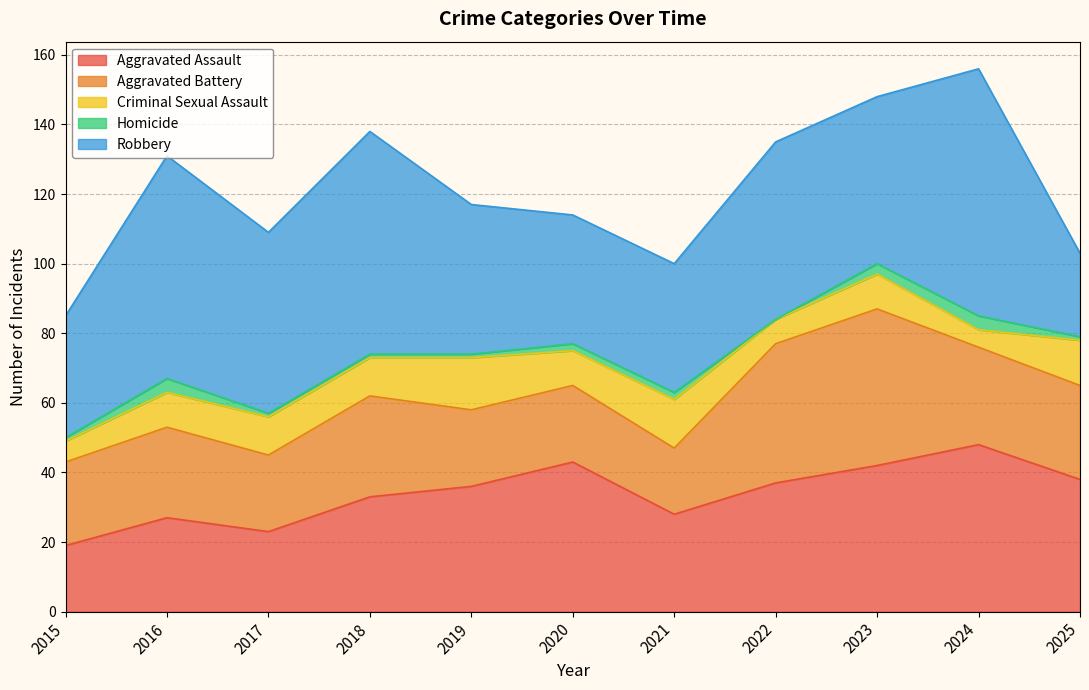

Reading left to right, extract all data points from this chart.

Aggravated Assault: 2015=19	2016=27	2017=23	2018=33	2019=36	2020=43	2021=28	2022=37	2023=42	2024=48	2025=38
Aggravated Battery: 2015=24	2016=26	2017=22	2018=29	2019=22	2020=22	2021=19	2022=40	2023=45	2024=28	2025=27
Criminal Sexual Assault: 2015=6	2016=10	2017=11	2018=11	2019=15	2020=10	2021=14	2022=7	2023=10	2024=5	2025=13
Homicide: 2015=1	2016=4	2017=1	2018=1	2019=1	2020=2	2021=2	2022=0	2023=3	2024=4	2025=1
Robbery: 2015=35	2016=64	2017=52	2018=64	2019=43	2020=37	2021=37	2022=51	2023=48	2024=71	2025=24